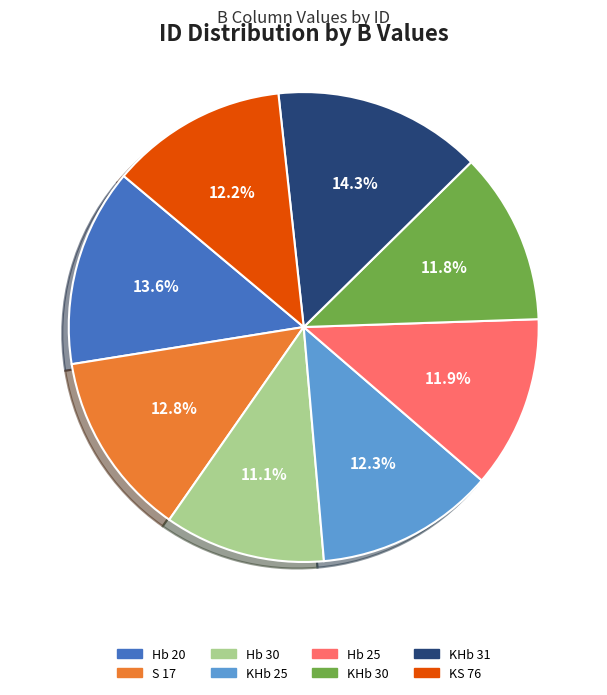

Count the number of slices in the pie.

8